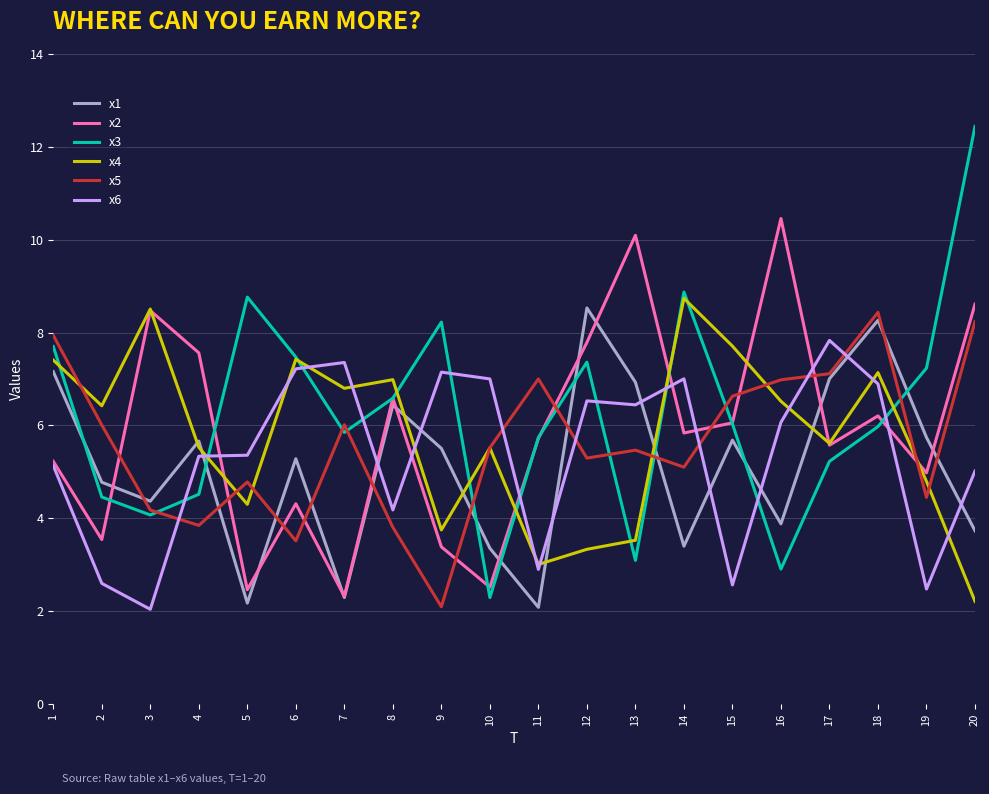

How many series are shown in this chart?

6